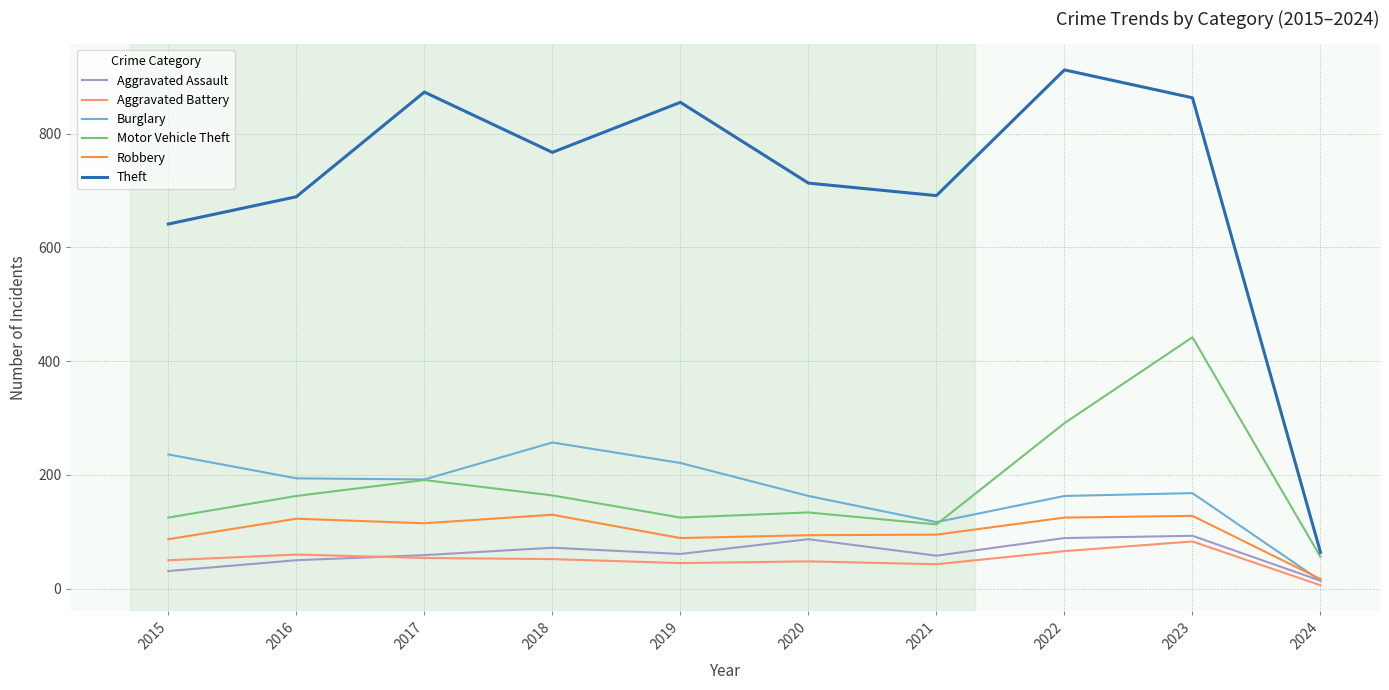

How many lines are shown in the chart?

6